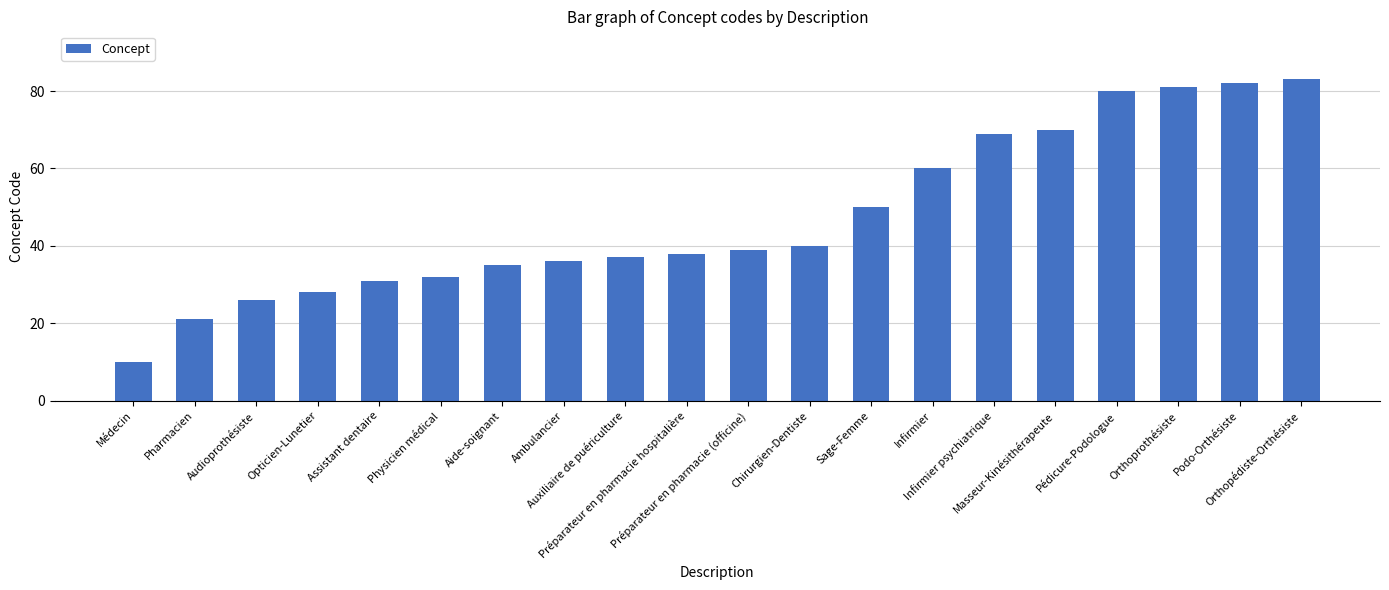

What value does the data have at Préparateur en pharmacie (officine), to the nearest 5?

40